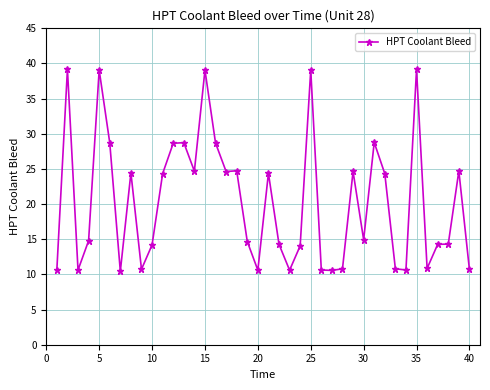

What is the value of the 28th point from the left?

10.8